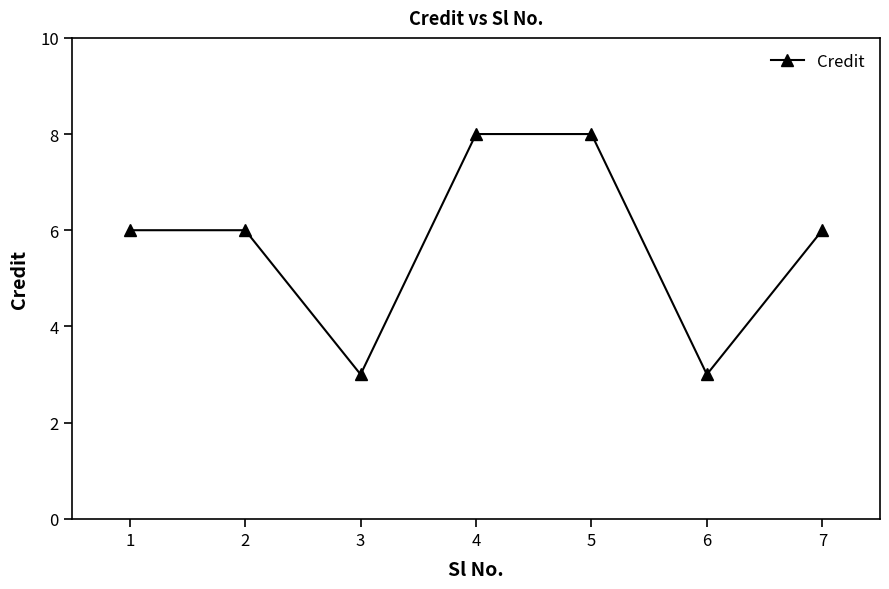

What is the ratio of the value at 6 to the value at 3?

1.0